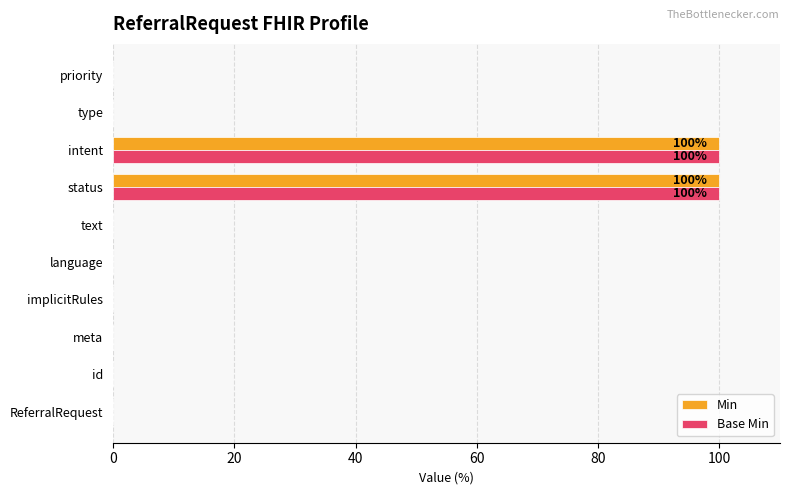

What is the sum of the Min values at id and status?

100